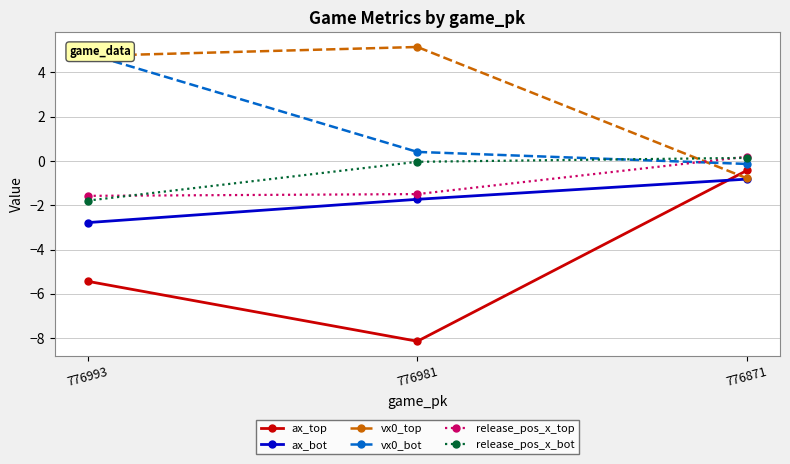

Rank the series at 776871 from highest to lowest value.

release_pos_x_top, release_pos_x_bot, vx0_bot, ax_top, vx0_top, ax_bot